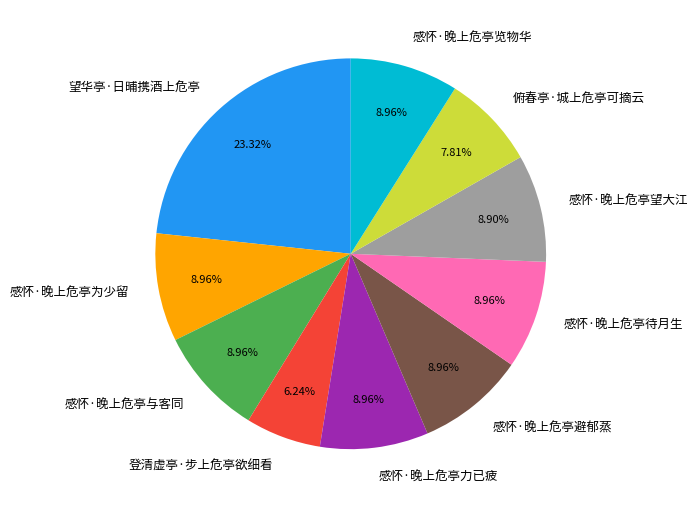

What is the largest slice in the pie chart?

望华亭·日晡携酒上危亭